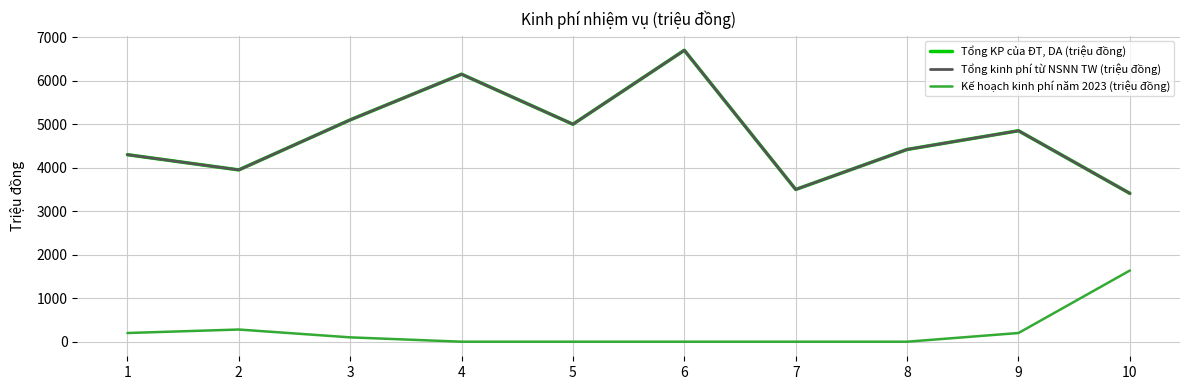

Reading left to right, transcribe all the data shown in this chart.

Tổng KP của ĐT, DA (triệu đồng): 1=4300	2=3950	3=5100	4=6150	5=5000	6=6700	7=3500	8=4420	9=4850	10=3410
Tổng kinh phí từ NSNN TW (triệu đồng): 1=4300	2=3950	3=5100	4=6150	5=5000	6=6700	7=3500	8=4420	9=4850	10=3410
Kế hoạch kinh phí năm 2023 (triệu đồng): 1=200	2=280	3=100	4=0	5=0	6=0	7=0	8=0	9=200	10=1637